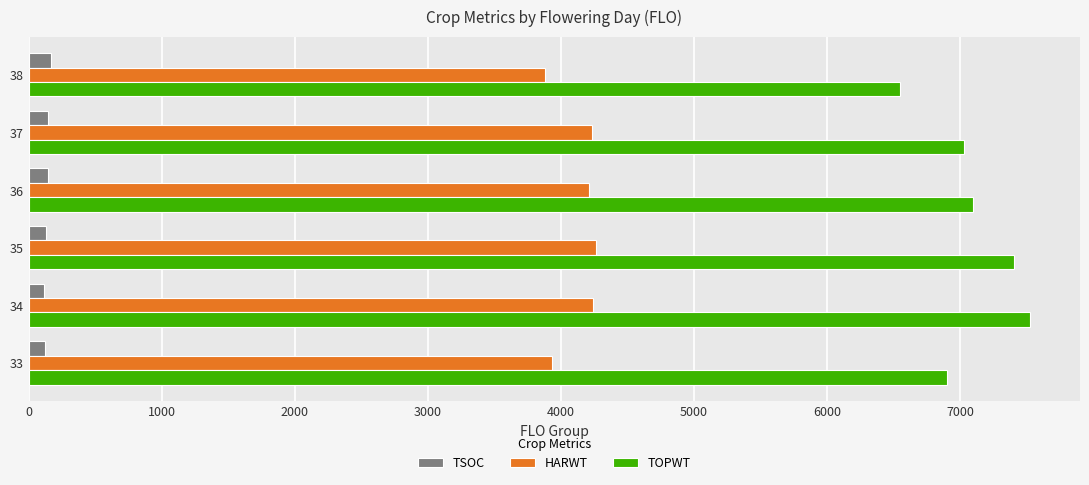

Rank the series by their maximum value, from lowest to highest.

TSOC, HARWT, TOPWT